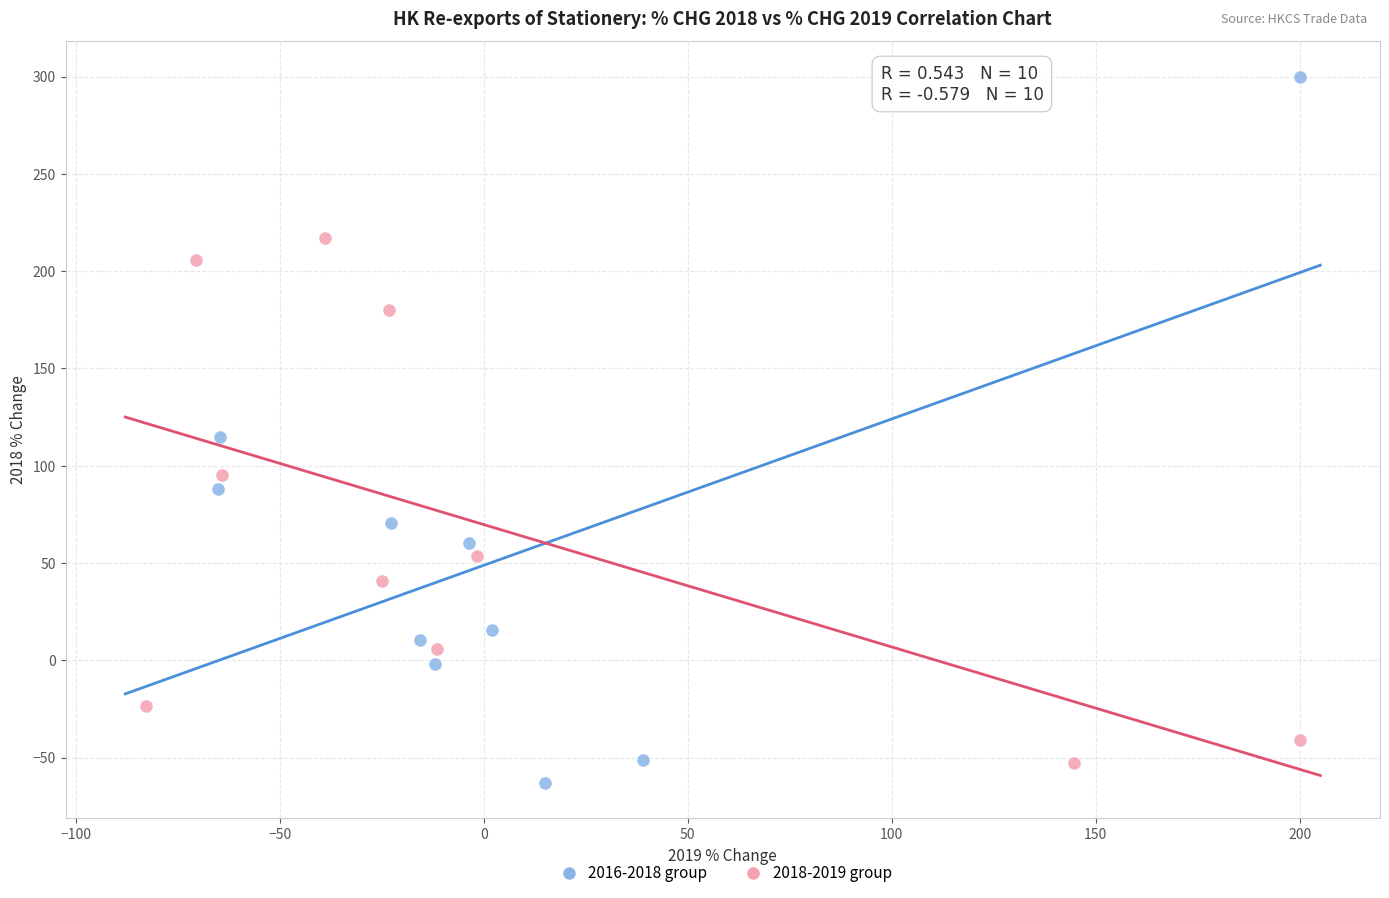

Which series has the widest spread of Y values?

2016-2018 group